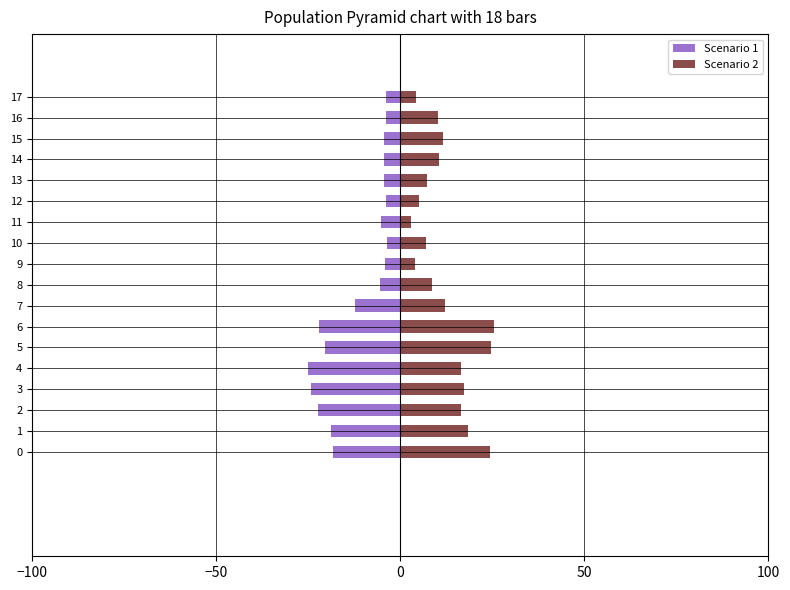

Which series has the largest total across all categories?

Scenario 2